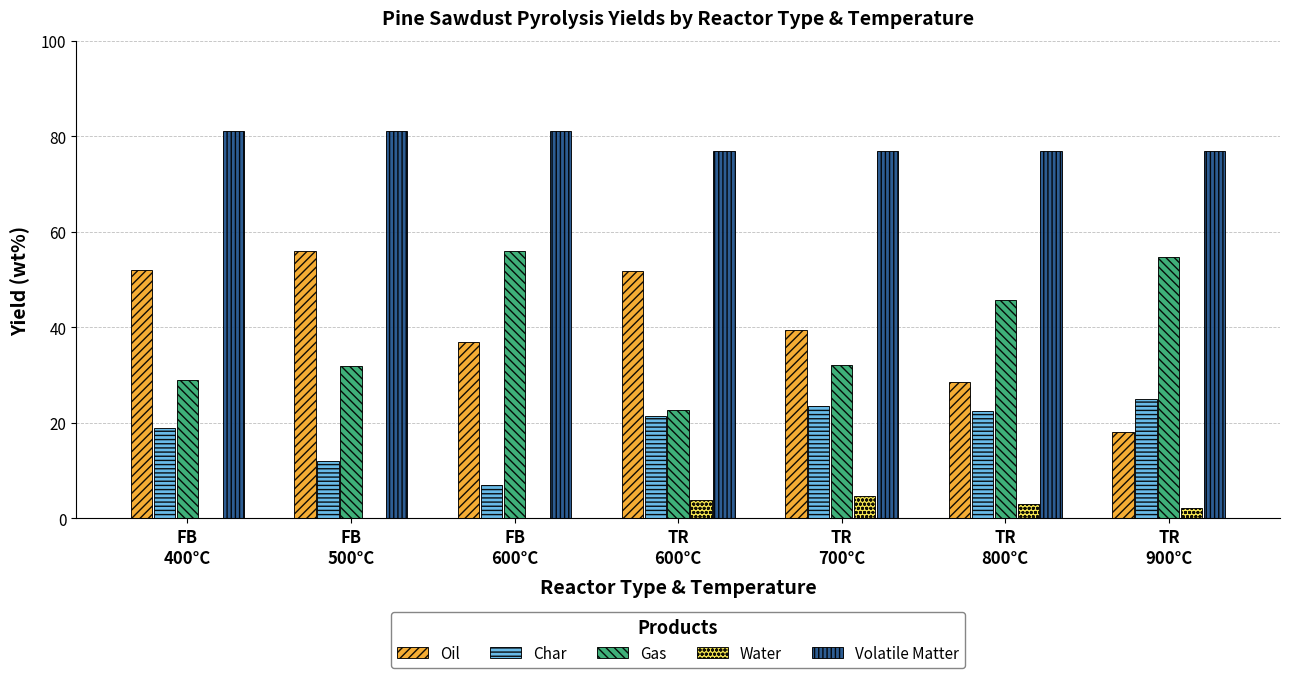

What are all the series names shown in the legend?

Oil, Char, Gas, Water, Volatile Matter